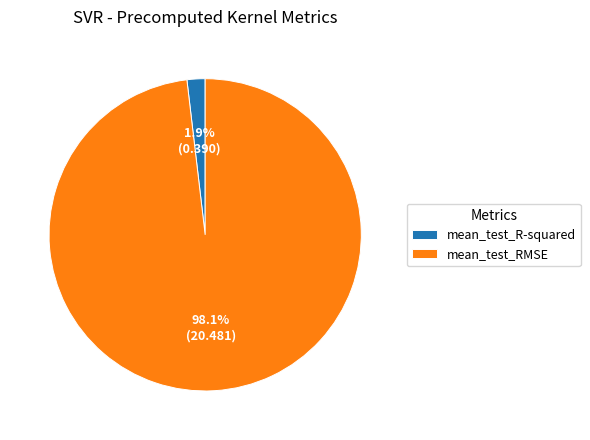

What percentage is the mean_test_R-squared slice, to the nearest percent?

2%